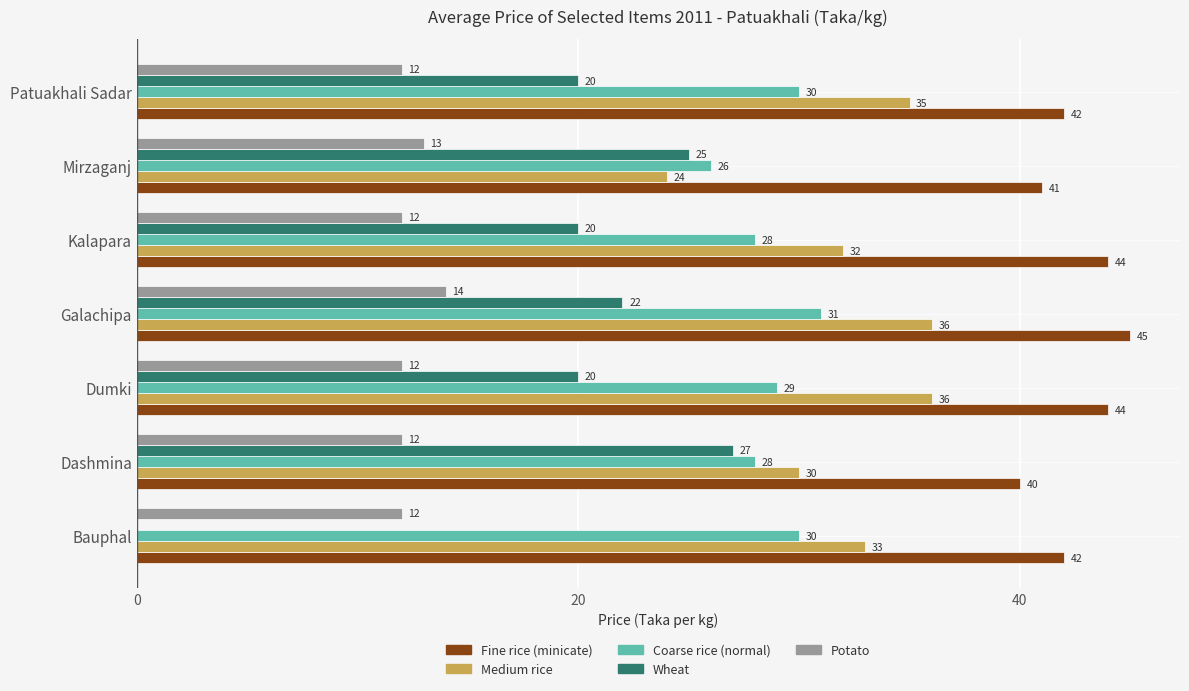

What value does the Fine rice (minicate) series have at Kalapara?

44